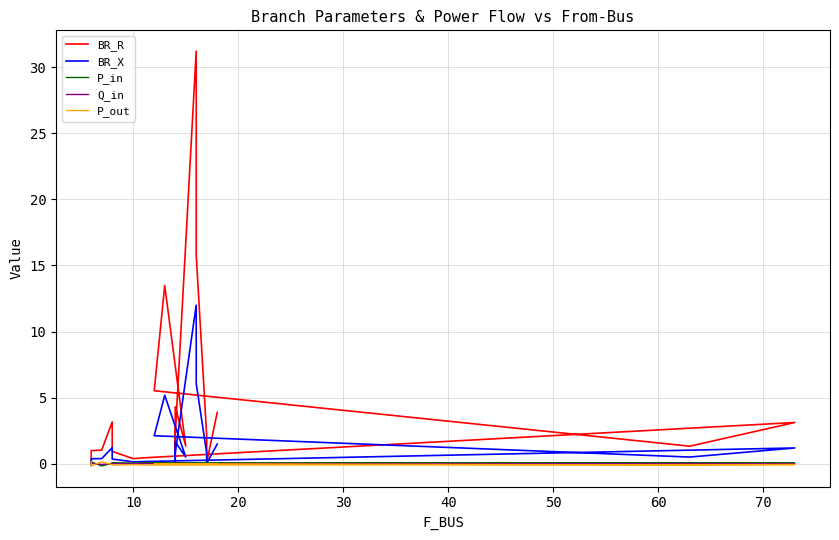

How many categories are shown in the chart?

20